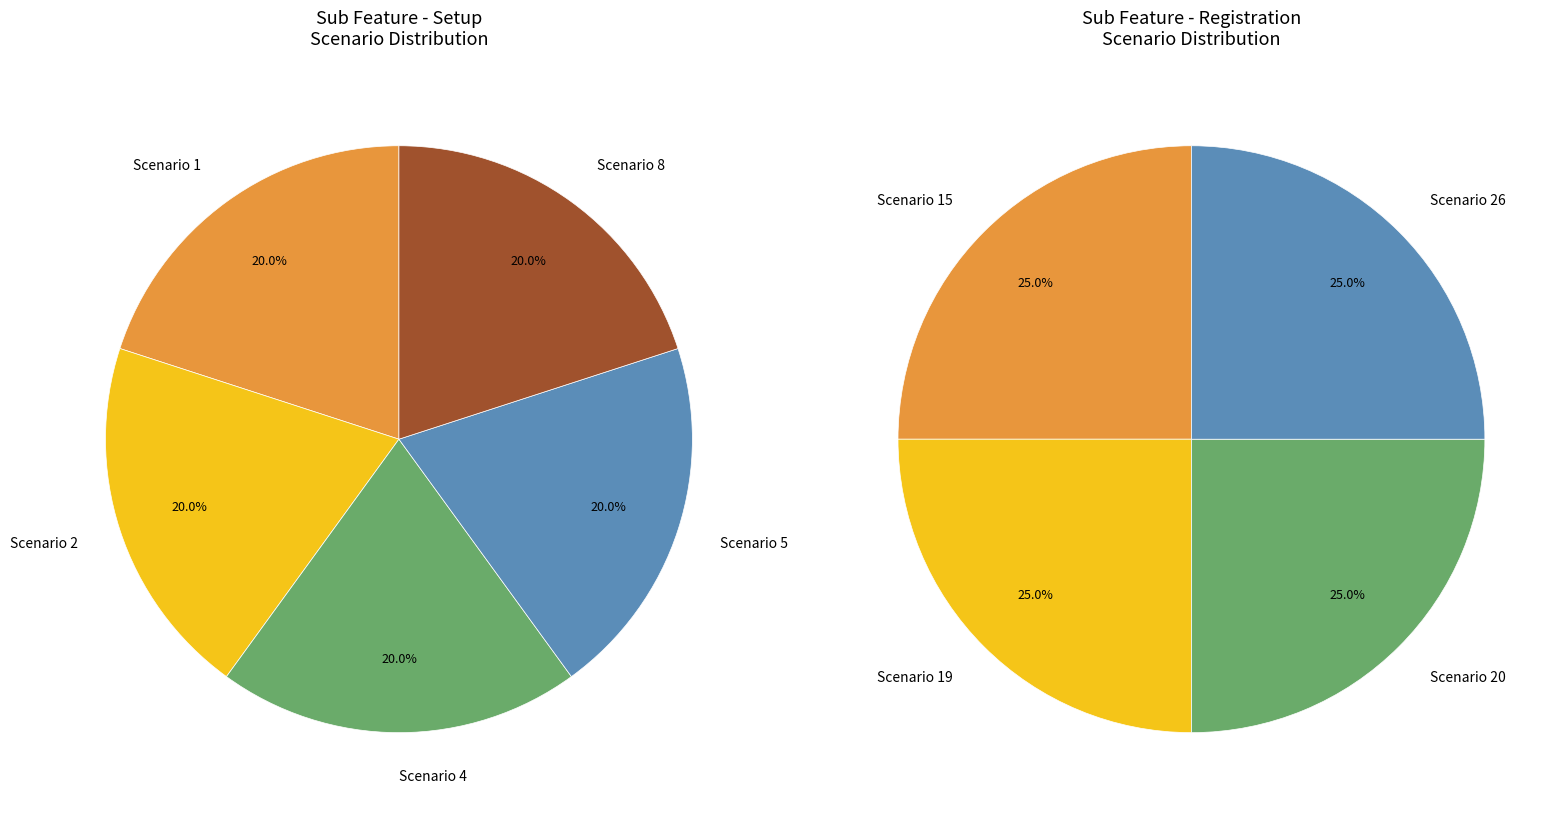

Do Setup and Registration together represent more than half of the pie?

Yes